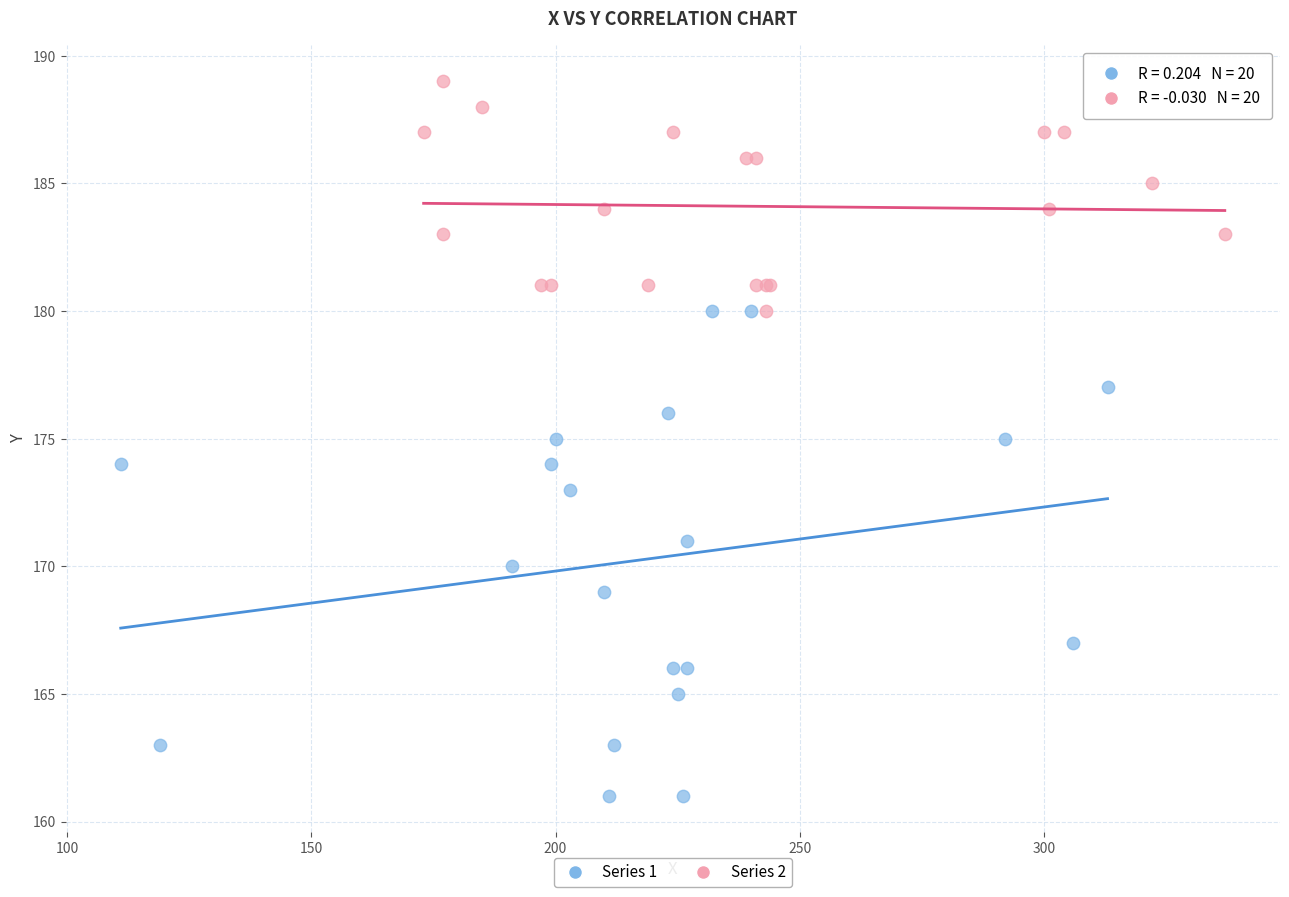

Which series reaches the minimum Y coordinate?

Series 1